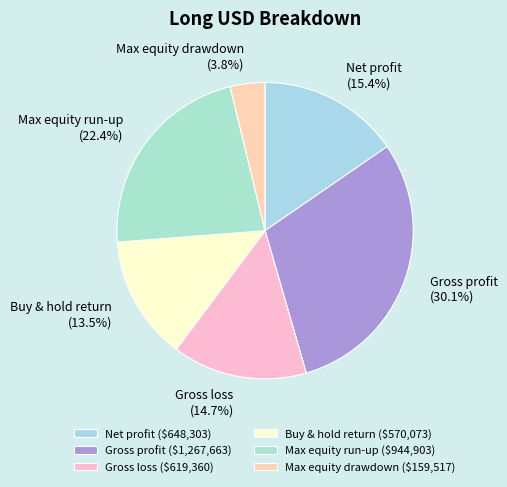

Does Max equity run-up account for over 50% of the chart?

No